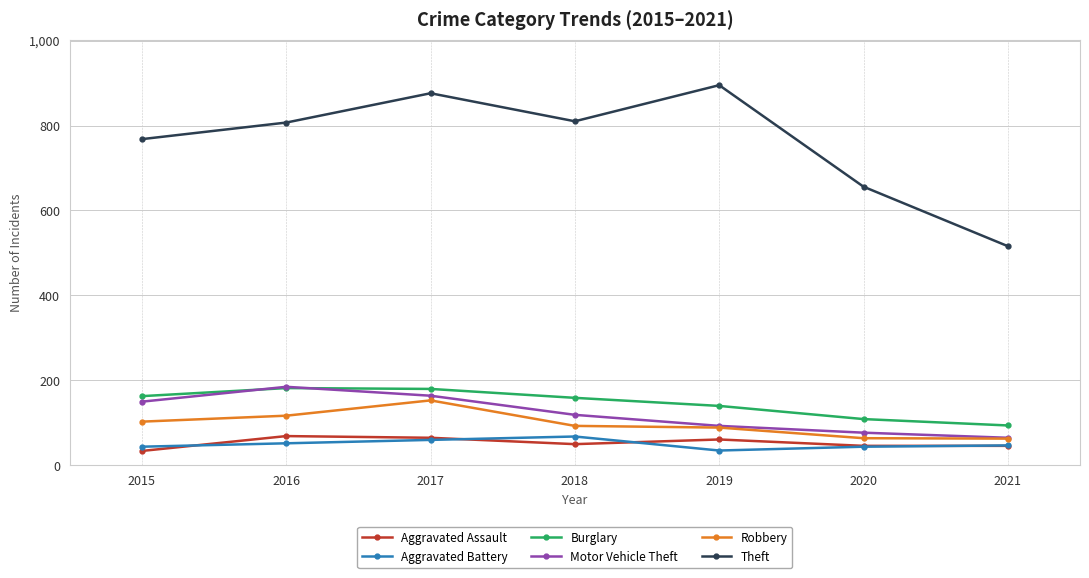

Which series has the widest spread of values?

Theft